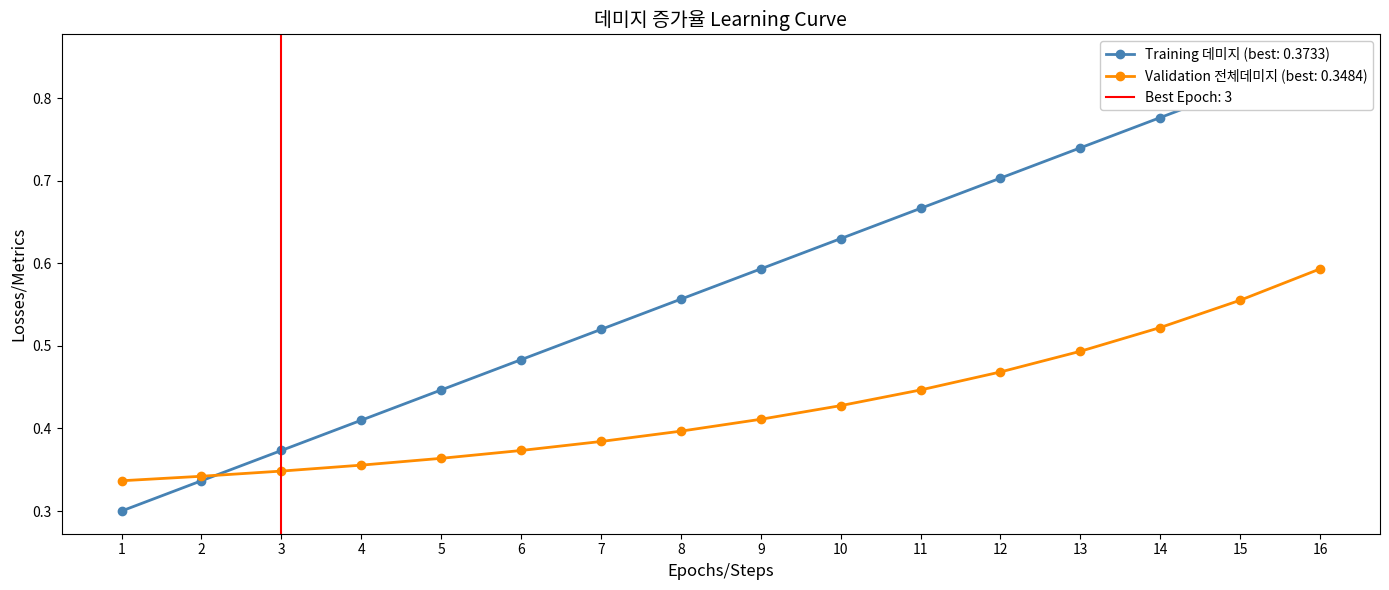

What is the average value of the Validation (전체데미지) series?

0.4